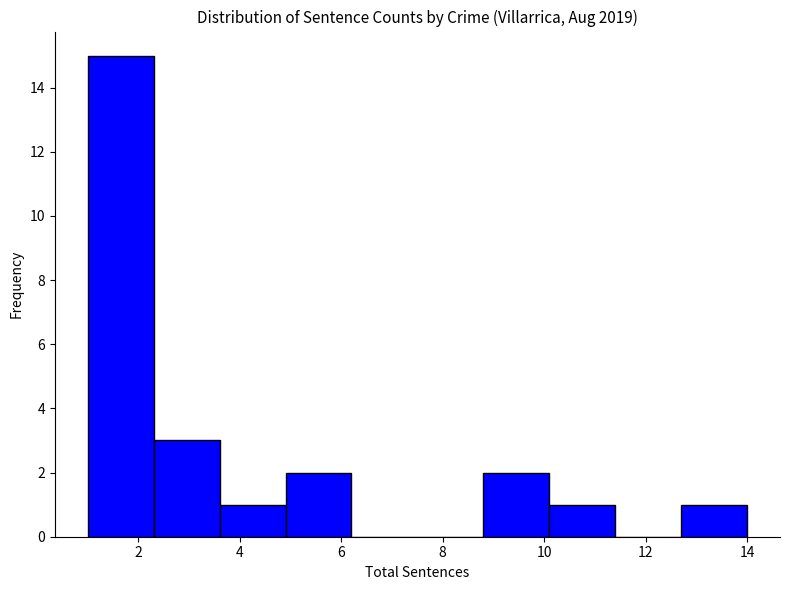

Reading left to right, list every bar in this chart as the range it spans on the x-axis followed by its height. Neither the bar edges nor the heights are printed on the chart, so give them approximately, as read against the axes.

1.0 to 2.3: 15
2.3 to 3.6: 3
3.6 to 4.9: 1
4.9 to 6.2: 2
6.2 to 7.5: 0
7.5 to 8.8: 0
8.8 to 10.1: 2
10.1 to 11.4: 1
11.4 to 12.7: 0
12.7 to 14.0: 1